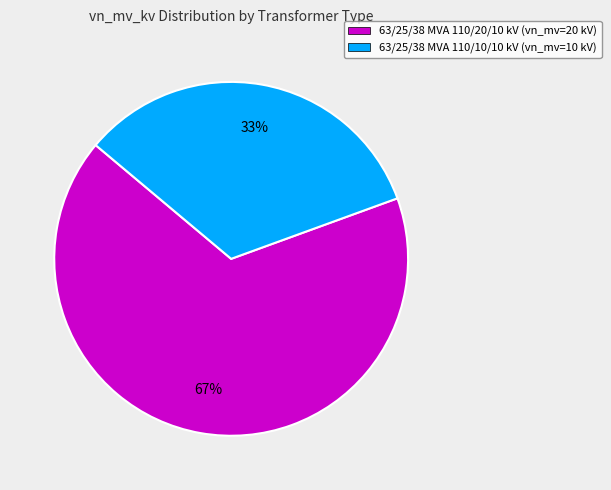

The 63/25/38 MVA 110/20/10 kV slice represents 73% of the pie. True or false?

False